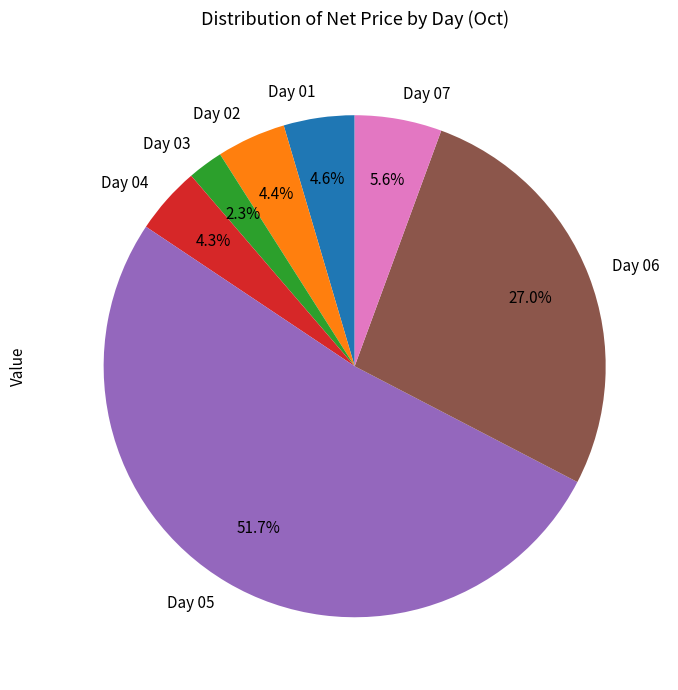

Between Day 07 and Day 06, which is larger?

Day 06